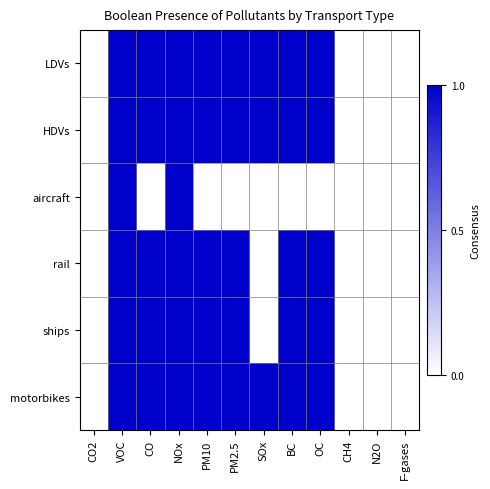

Which label corresponds to the smallest value in the chart?

CO2